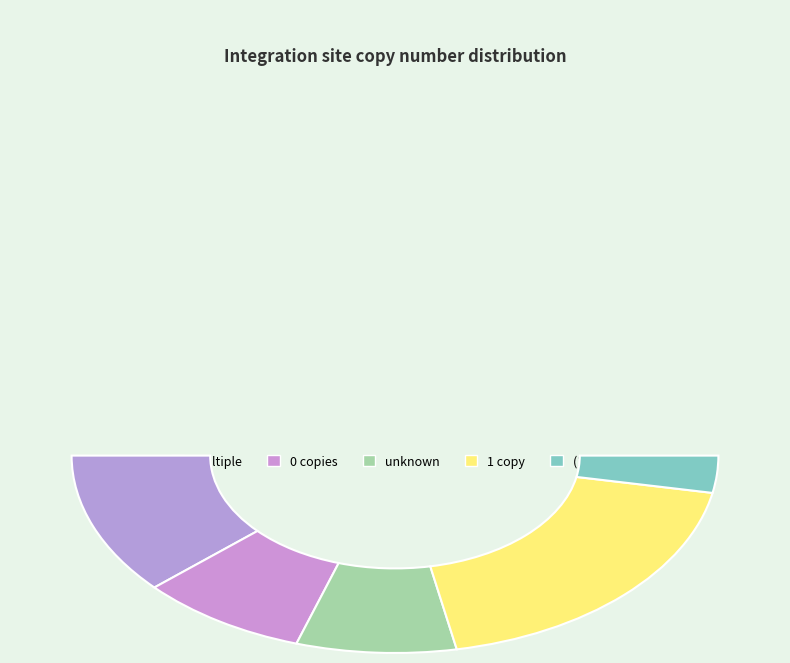

Is 1 the majority of the pie?

No